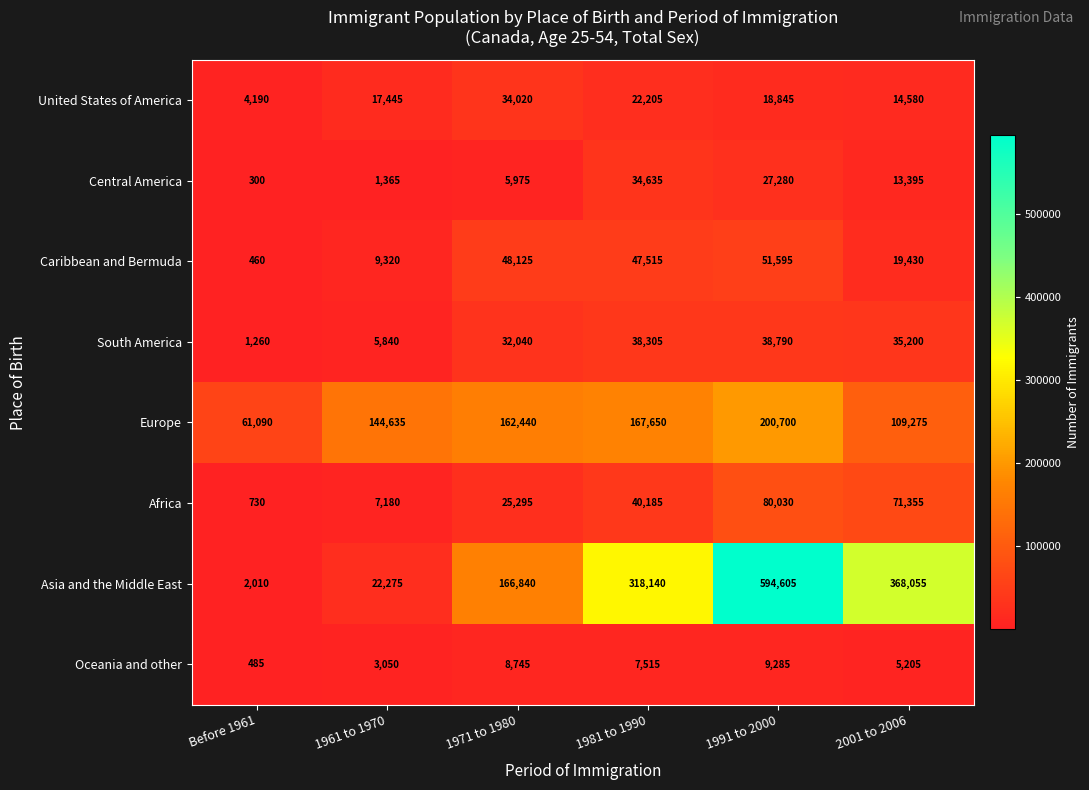

At how many categories does at least one series exceed 356847?

2